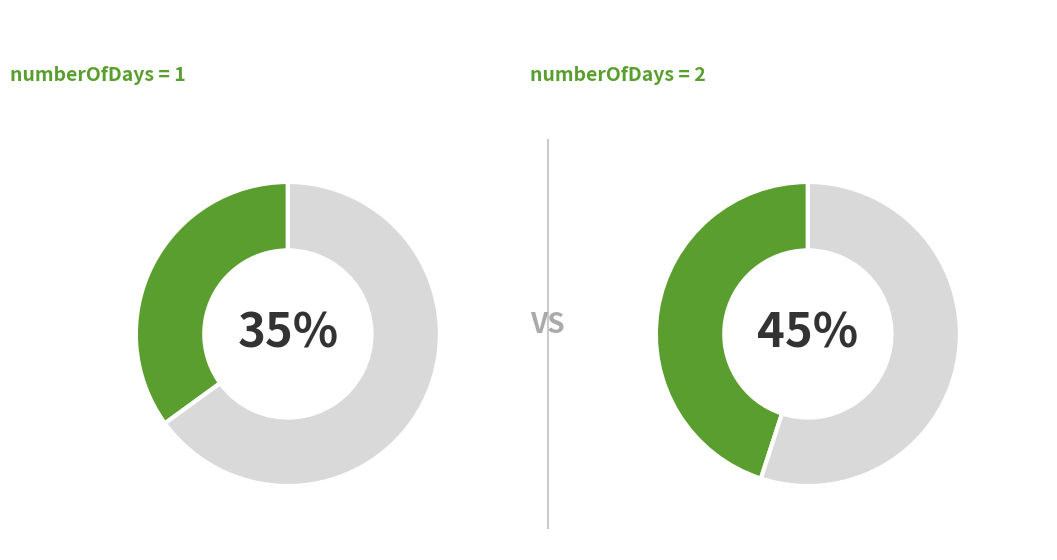

To the nearest percent, what is the combined percentage of 1 and 2?

80%